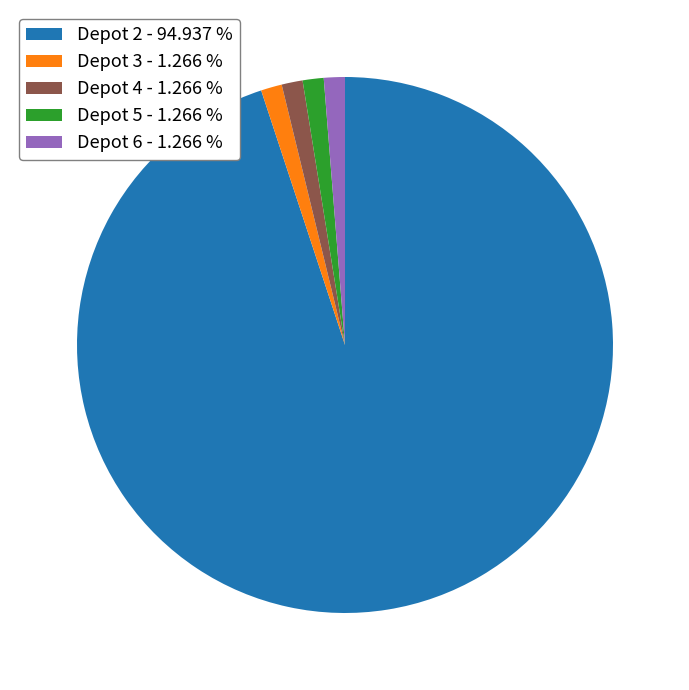

Does Depot 2 - 94.937 % account for over 50% of the chart?

Yes